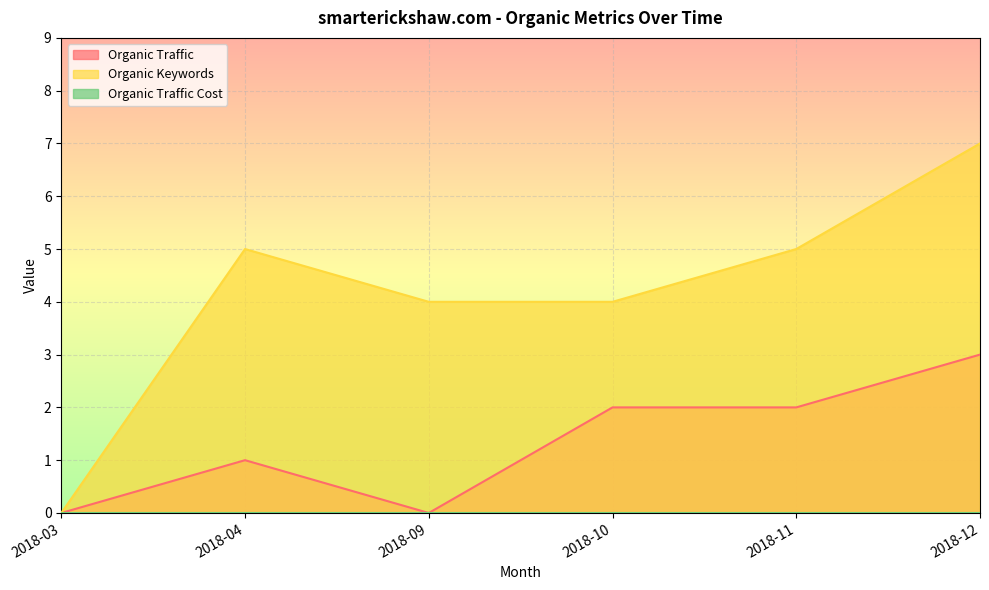

What is the total value across all series at 2018-04?

6